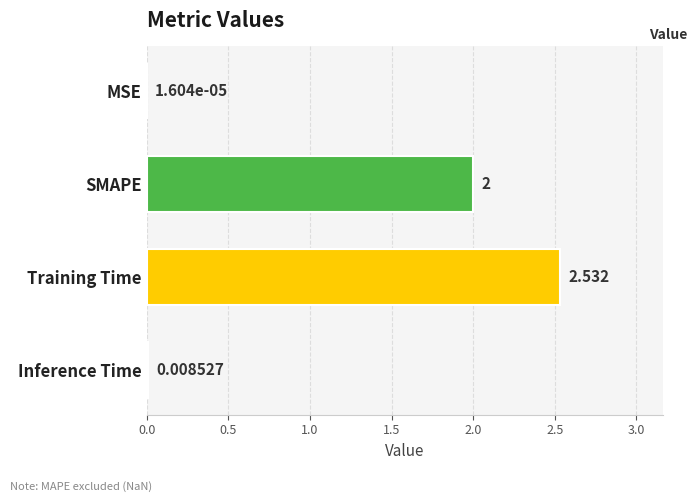

Where is the data nearest to the value 1?

Inference Time